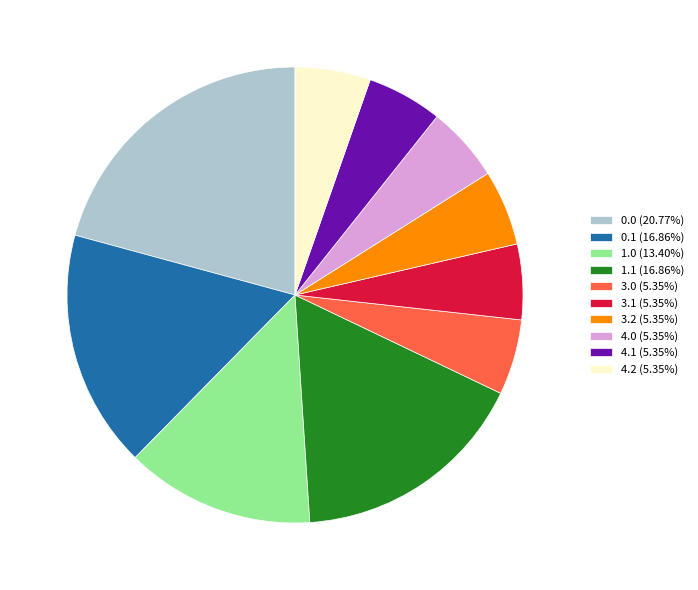

How many slices are in this pie chart?

10